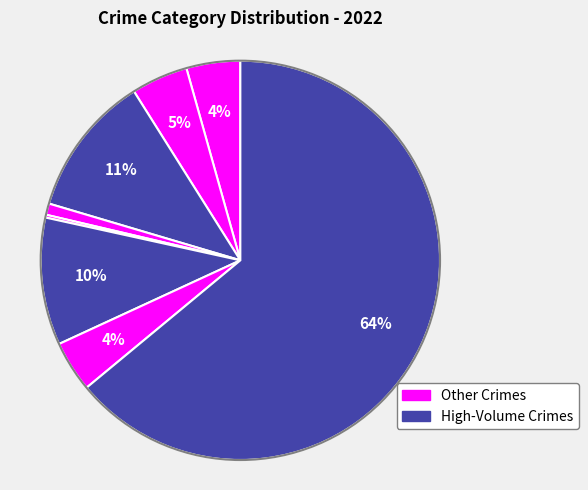

Does any single category account for the majority?

Yes